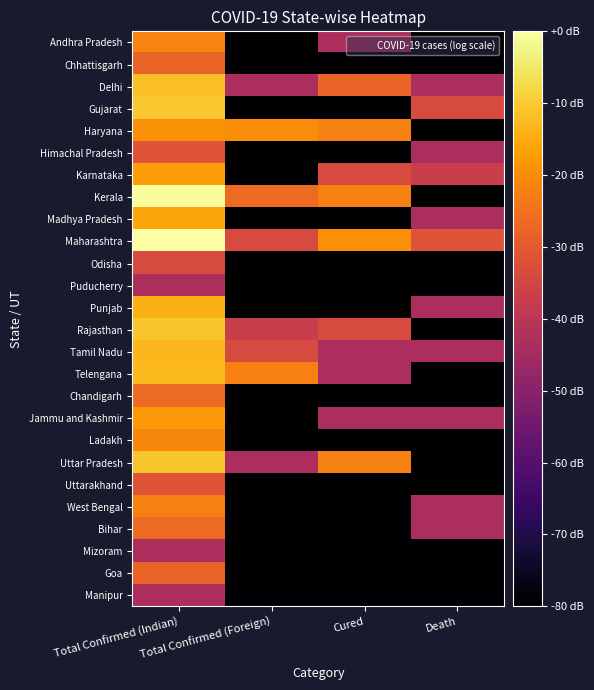

Reading left to right, what are all the values shown in this chart?

Andhra Pradesh: Total Confirmed (Indian)=-21.6	Total Confirmed (Foreign)=-83.2	Cured=-43.2	Death=-83.2
Chhattisgarh: Total Confirmed (Indian)=-27.6	Total Confirmed (Foreign)=-83.2	Cured=-83.2	Death=-83.2
Delhi: Total Confirmed (Indian)=-11.6	Total Confirmed (Foreign)=-43.2	Cured=-27.6	Death=-43.2
Gujarat: Total Confirmed (Indian)=-10.5	Total Confirmed (Foreign)=-83.2	Cured=-83.2	Death=-33.6
Haryana: Total Confirmed (Indian)=-19.1	Total Confirmed (Foreign)=-20.2	Cured=-22.3	Death=-83.2
Himachal Pradesh: Total Confirmed (Indian)=-31.1	Total Confirmed (Foreign)=-83.2	Cured=-83.2	Death=-43.2
Karnataka: Total Confirmed (Indian)=-17.1	Total Confirmed (Foreign)=-83.2	Cured=-33.6	Death=-37.1
Kerala: Total Confirmed (Indian)=-0.8	Total Confirmed (Foreign)=-26.3	Cured=-22.3	Death=-83.2
Madhya Pradesh: Total Confirmed (Indian)=-15.9	Total Confirmed (Foreign)=-83.2	Cured=-83.2	Death=-43.2
Maharashtra: Total Confirmed (Indian)=0.0	Total Confirmed (Foreign)=-33.6	Cured=-19.6	Death=-31.1
Odisha: Total Confirmed (Indian)=-33.6	Total Confirmed (Foreign)=-83.2	Cured=-83.2	Death=-83.2
Puducherry: Total Confirmed (Indian)=-43.2	Total Confirmed (Foreign)=-83.2	Cured=-83.2	Death=-83.2
Punjab: Total Confirmed (Indian)=-13.9	Total Confirmed (Foreign)=-83.2	Cured=-83.2	Death=-43.2
Rajasthan: Total Confirmed (Indian)=-10.9	Total Confirmed (Foreign)=-37.1	Cured=-33.6	Death=-83.2
Tamil Nadu: Total Confirmed (Indian)=-13.1	Total Confirmed (Foreign)=-33.6	Cured=-43.2	Death=-43.2
Telengana: Total Confirmed (Indian)=-12.5	Total Confirmed (Foreign)=-22.3	Cured=-43.2	Death=-83.2
Chandigarh: Total Confirmed (Indian)=-26.3	Total Confirmed (Foreign)=-83.2	Cured=-83.2	Death=-83.2
Jammu and Kashmir: Total Confirmed (Indian)=-18.1	Total Confirmed (Foreign)=-83.2	Cured=-43.2	Death=-43.2
Ladakh: Total Confirmed (Indian)=-20.9	Total Confirmed (Foreign)=-83.2	Cured=-83.2	Death=-83.2
Uttar Pradesh: Total Confirmed (Indian)=-10.7	Total Confirmed (Foreign)=-43.2	Cured=-22.3	Death=-83.2
Uttarakhand: Total Confirmed (Indian)=-31.1	Total Confirmed (Foreign)=-83.2	Cured=-83.2	Death=-83.2
West Bengal: Total Confirmed (Indian)=-22.3	Total Confirmed (Foreign)=-83.2	Cured=-83.2	Death=-43.2
Bihar: Total Confirmed (Indian)=-26.3	Total Confirmed (Foreign)=-83.2	Cured=-83.2	Death=-43.2
Mizoram: Total Confirmed (Indian)=-43.2	Total Confirmed (Foreign)=-83.2	Cured=-83.2	Death=-83.2
Goa: Total Confirmed (Indian)=-27.6	Total Confirmed (Foreign)=-83.2	Cured=-83.2	Death=-83.2
Manipur: Total Confirmed (Indian)=-43.2	Total Confirmed (Foreign)=-83.2	Cured=-83.2	Death=-83.2